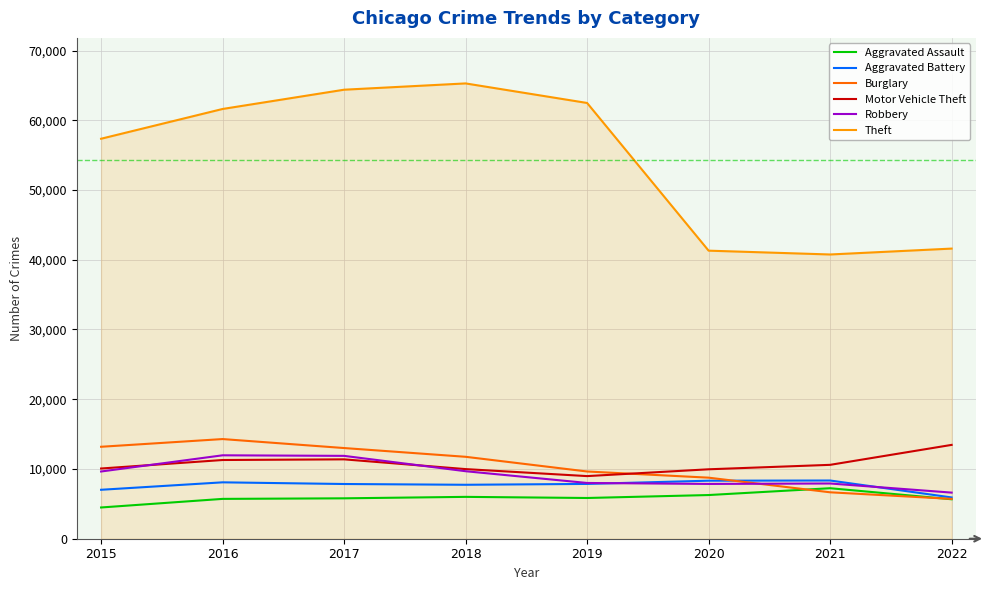

At how many categories does at least one series exceed 49486?

5